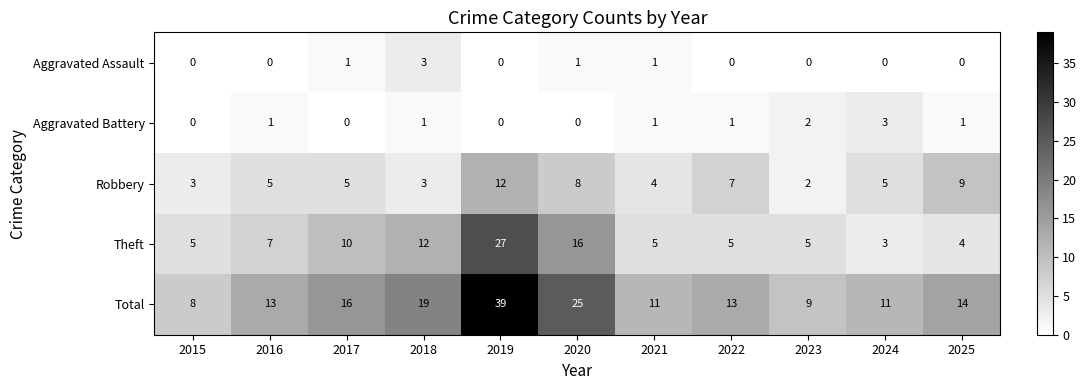

What is the minimum value for Theft?

3